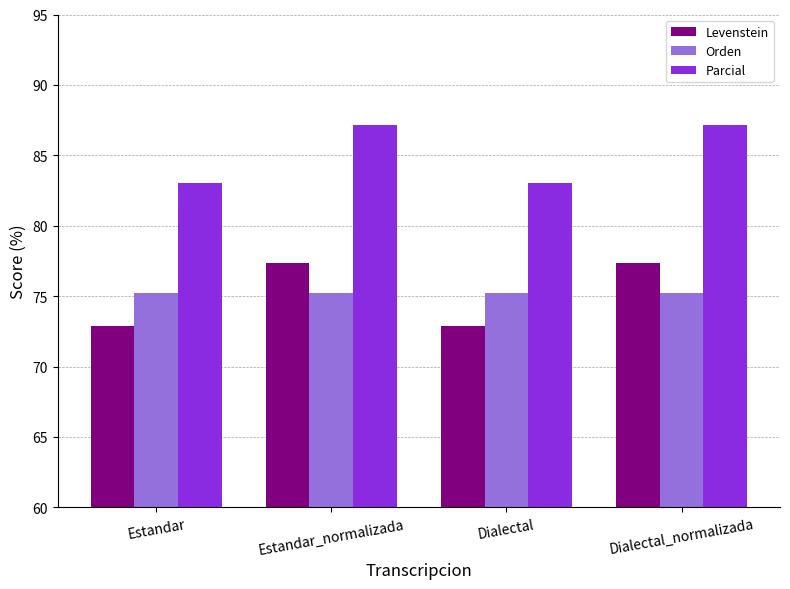

What is the difference between the highest and lowest values at Estandar_normalizada?

11.9